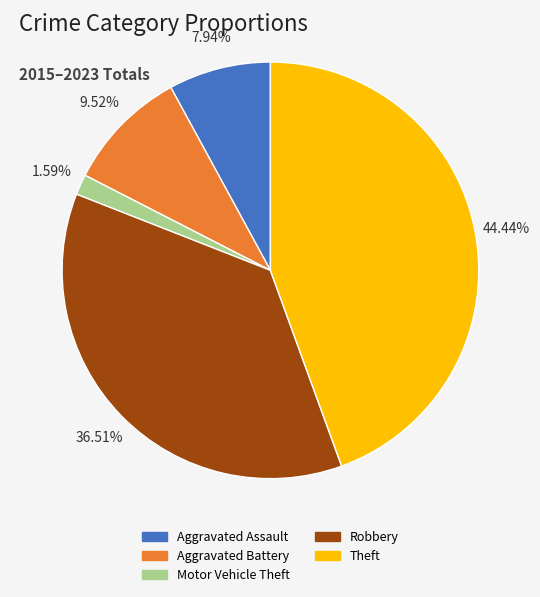

To the nearest percent, what portion does Aggravated Assault represent?

8%